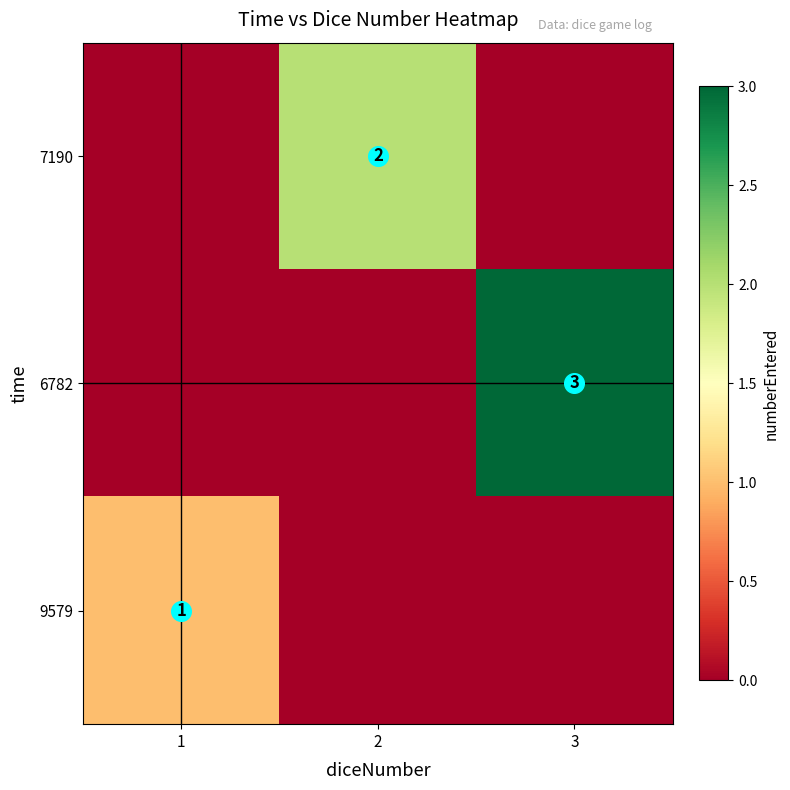

Count the number of categories in the chart.

3